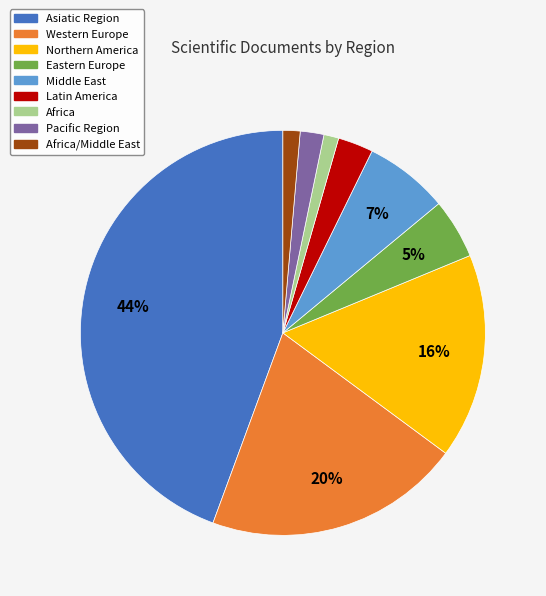

Is there any slice that represents more than half of the pie?

No